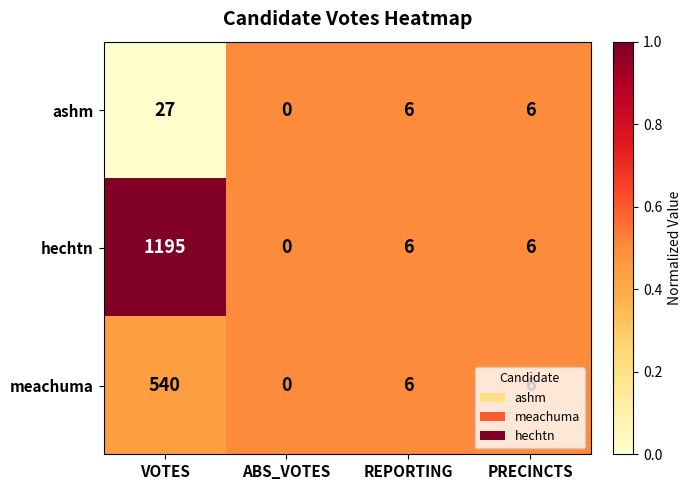

Which label corresponds to the smallest value in the chart?

ABS_VOTES